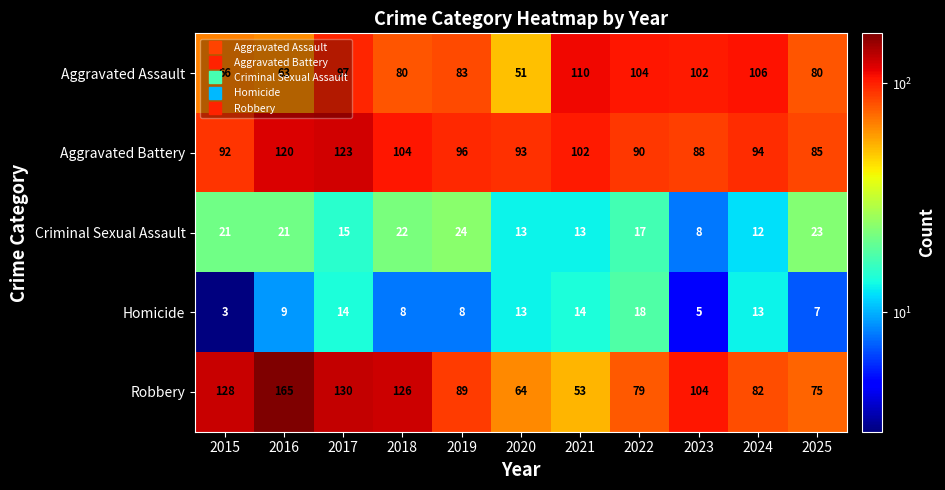

Read the Robbery value at 2024, to the nearest 50.

100